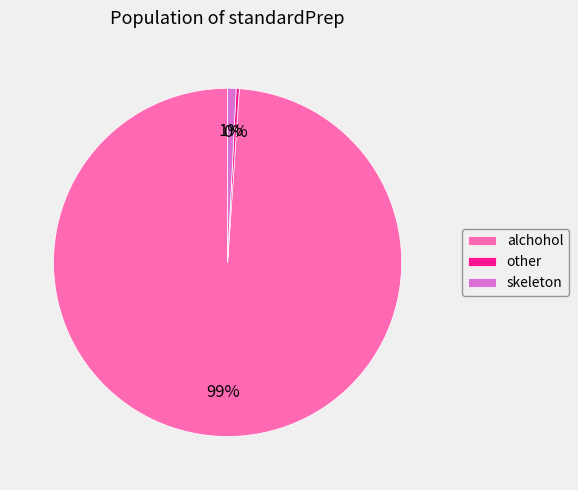

Count the number of slices in the pie.

3